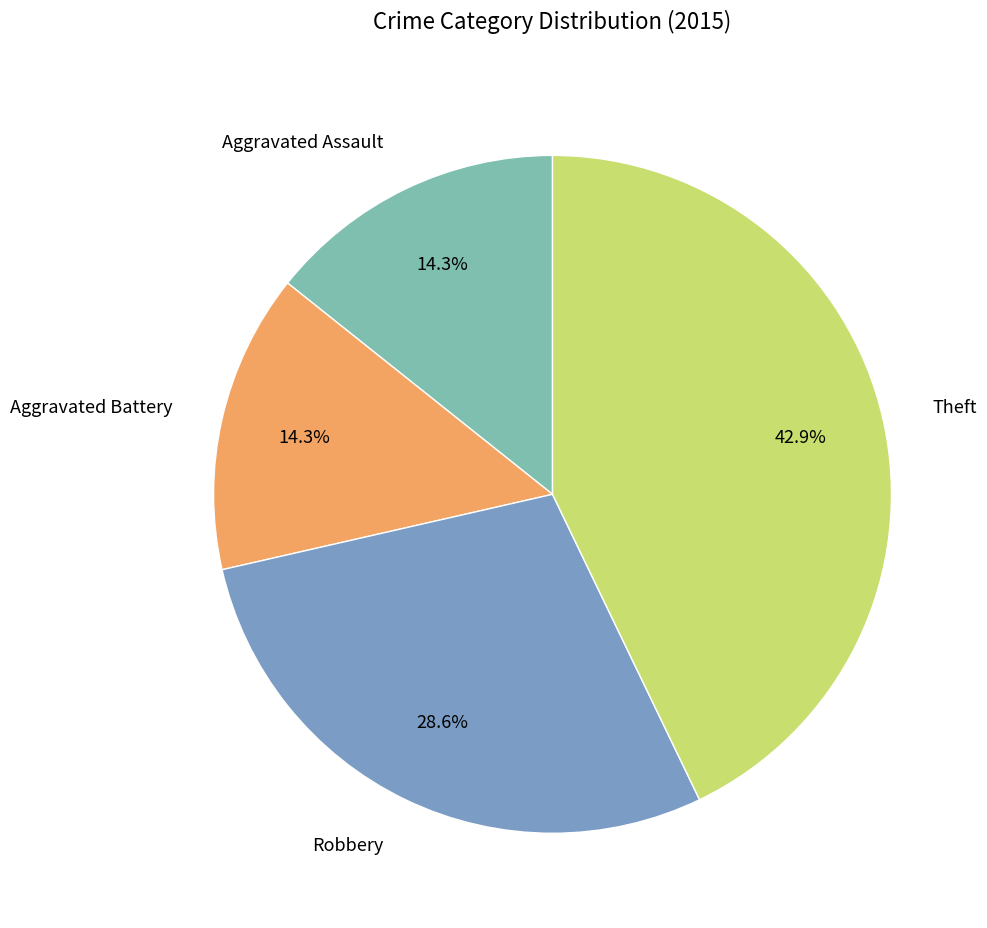

What portion of the pie excludes Robbery?

71.4%